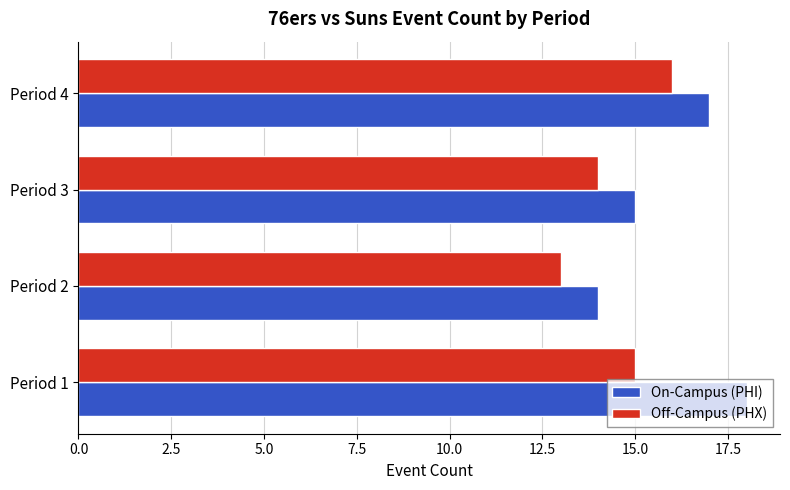

What is the difference between the second highest and second lowest values in the Off-Campus (PHX) series?

1